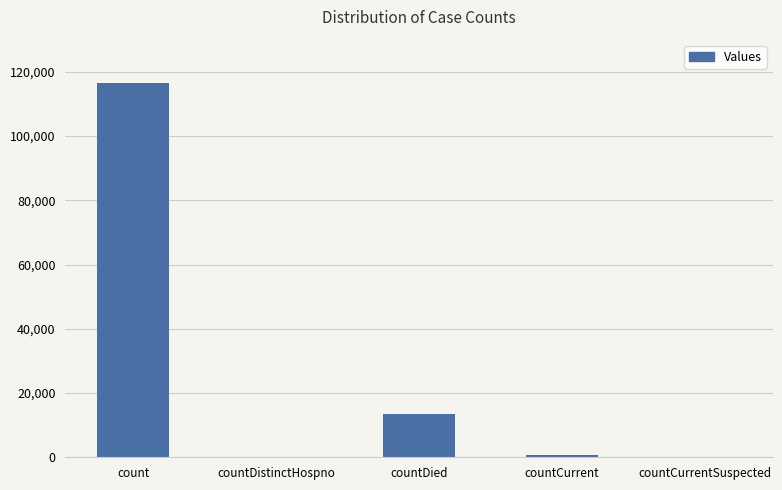

What is the change in value from count to countDied?

-103049